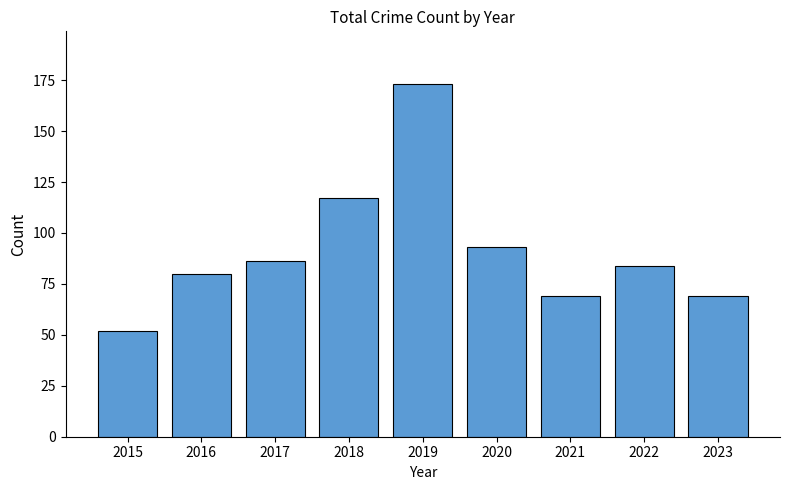

The value at 2023 is 48. True or false?

False